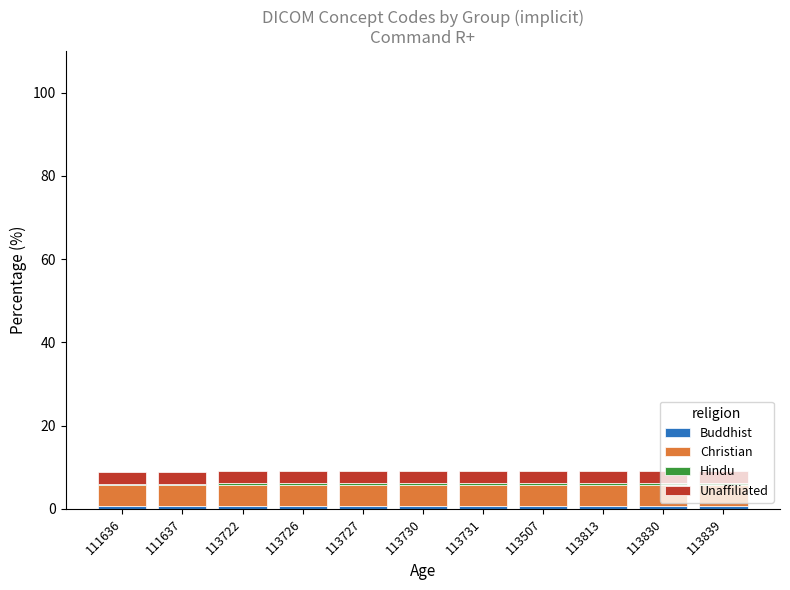

What value does the Buddhist series have at 113726?

0.7